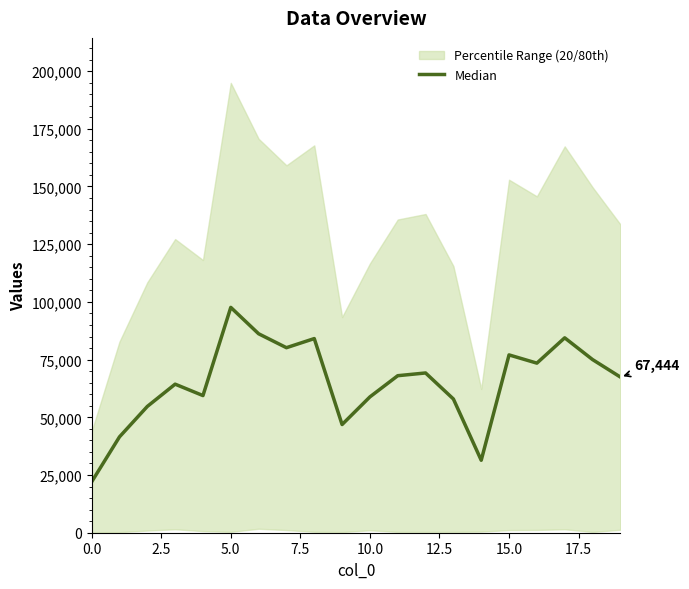

True or false: the data has more than 1 interior local peaks.

True